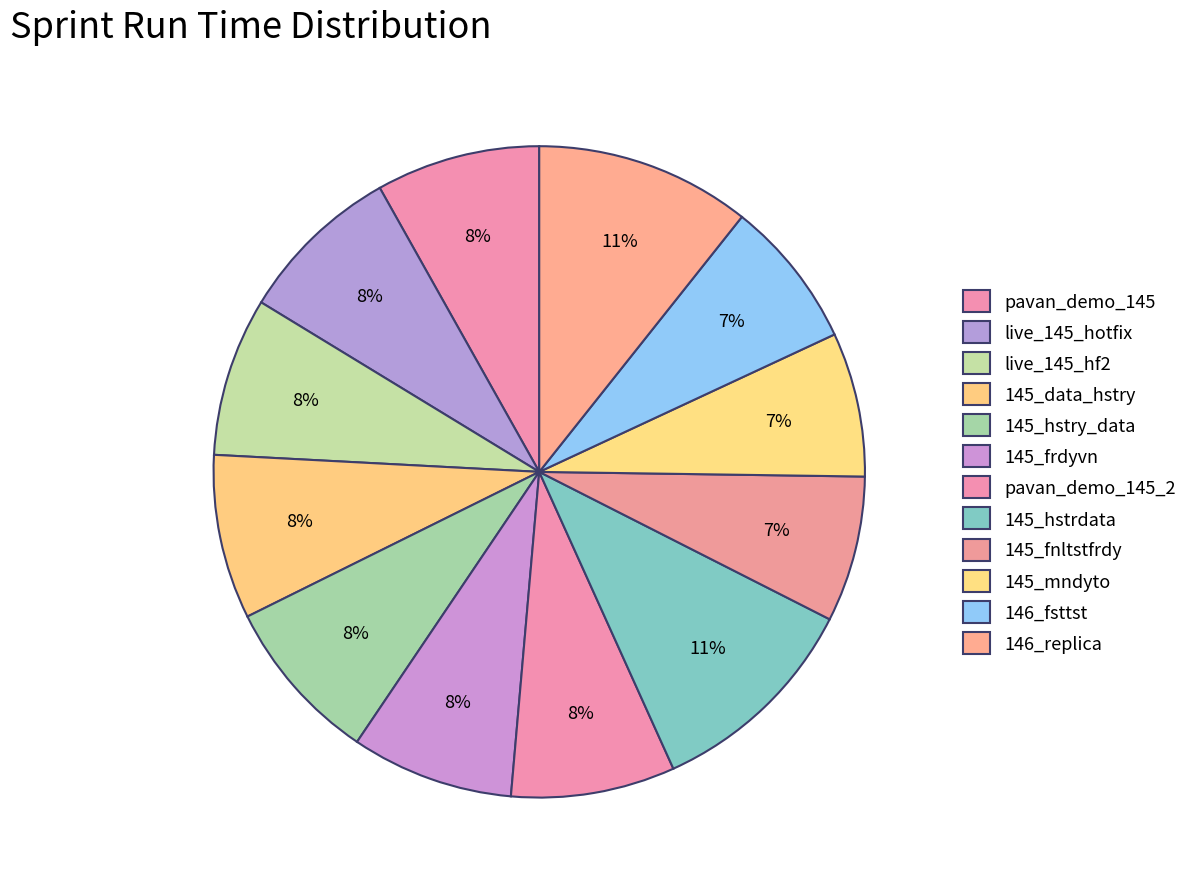

Is the sum of pavan_demo_145_2 and 145_fnltstfrdy greater than half?

No